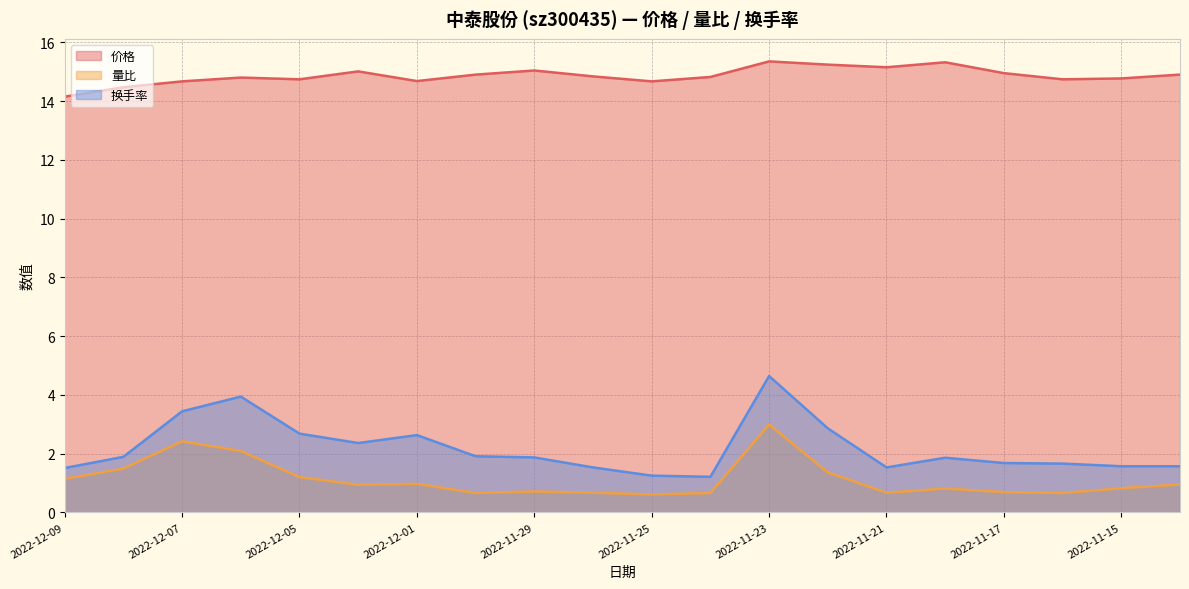

Rank the categories by 换手率 value from lowest to highest.

2022-11-24, 2022-11-25, 2022-12-09, 2022-11-21, 2022-11-28, 2022-11-14, 2022-11-15, 2022-11-16, 2022-11-17, 2022-11-18, 2022-11-29, 2022-12-08, 2022-11-30, 2022-12-02, 2022-12-01, 2022-12-05, 2022-11-22, 2022-12-07, 2022-12-06, 2022-11-23